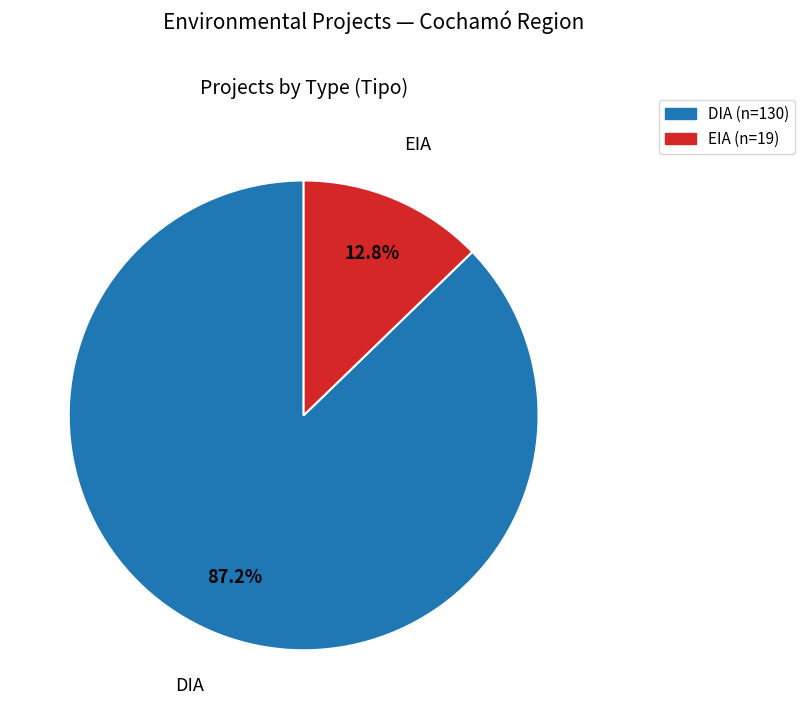

Is it true that DIA is 87% of the pie?

True